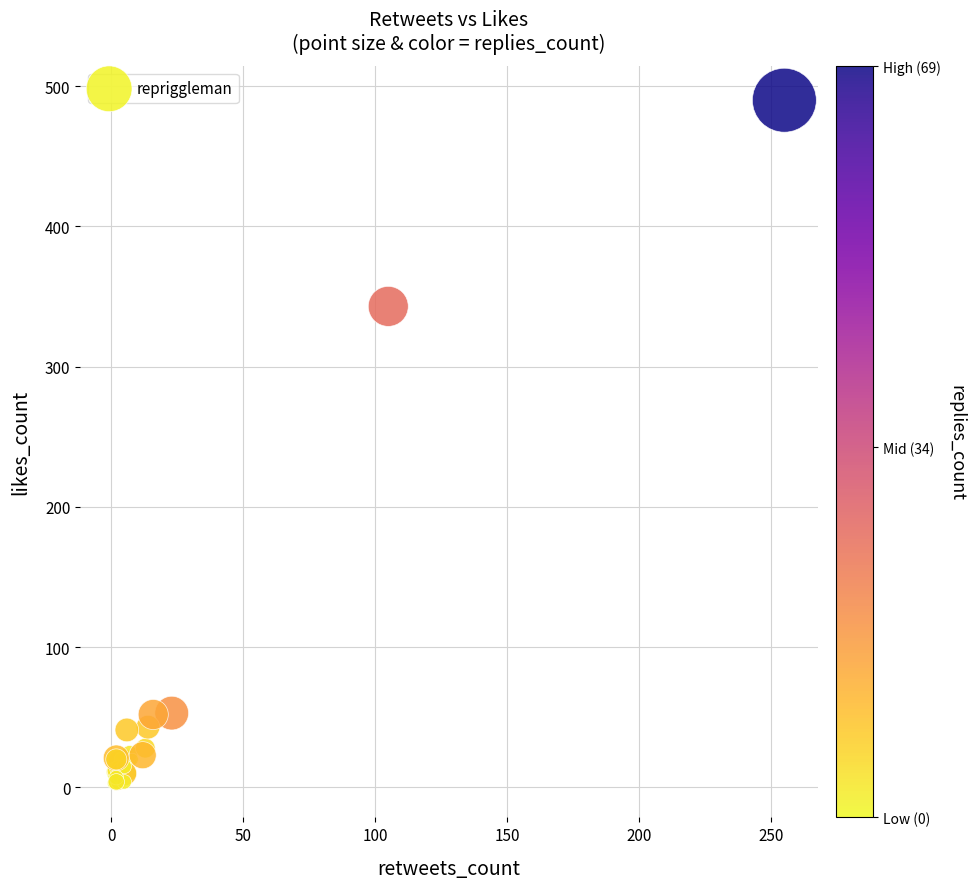

What Y value in the scatter plot is closest to 246?

343